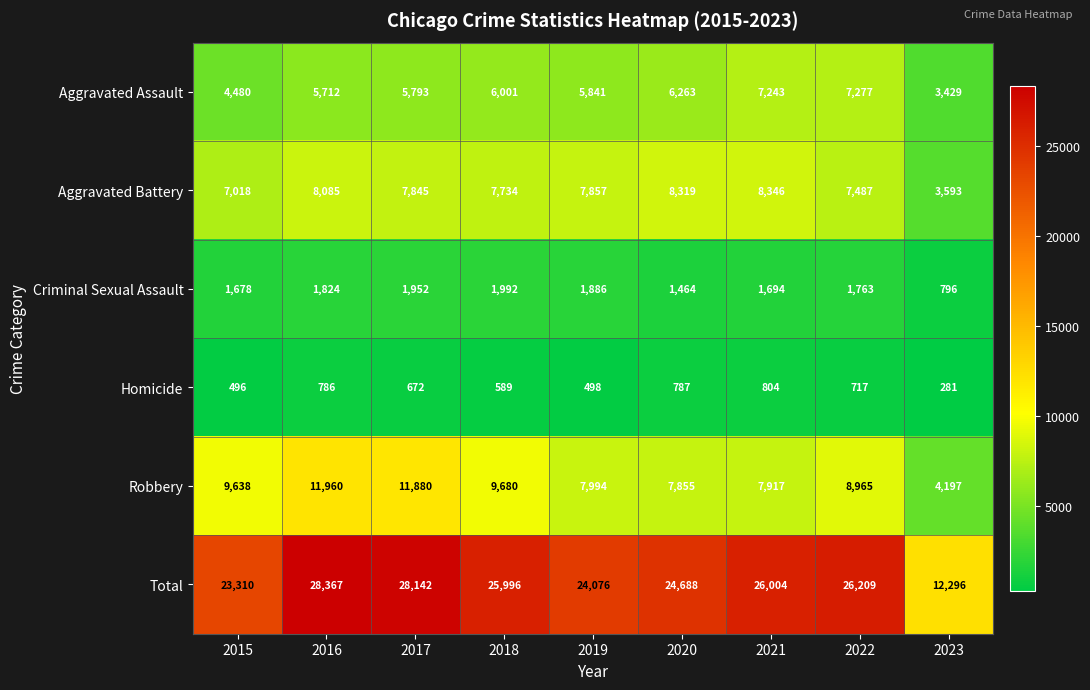

Which series has the widest spread of values?

Total